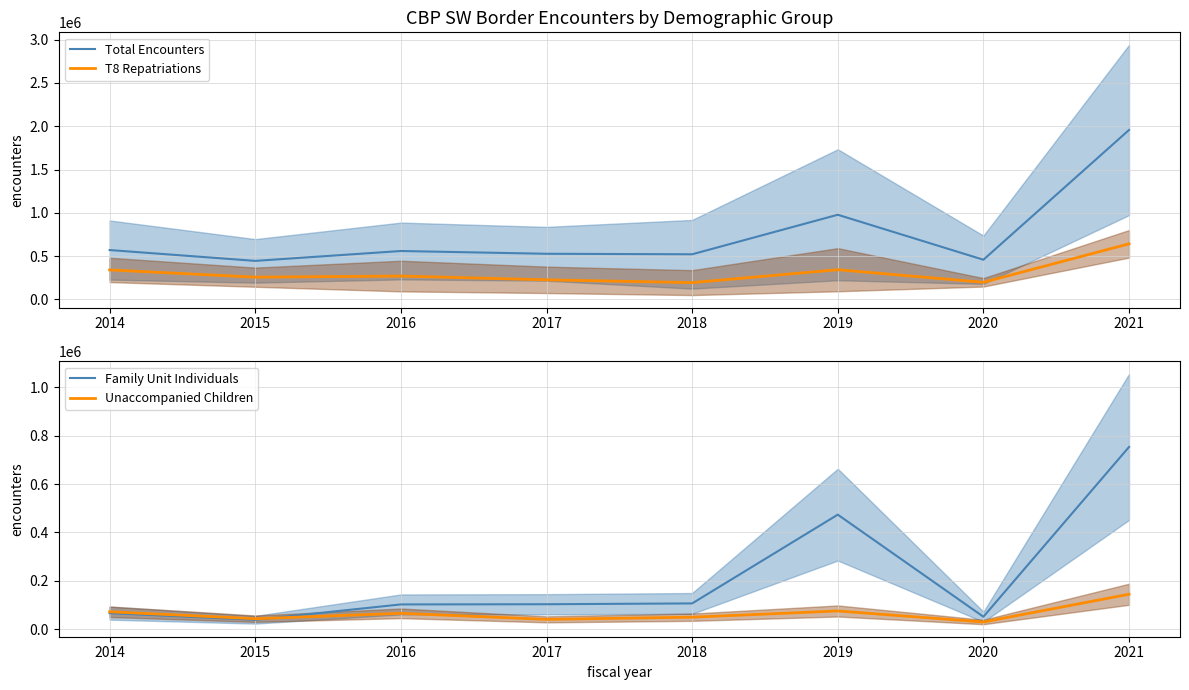

True or false: Family Unit Individuals has more than 1 interior local peaks.

False